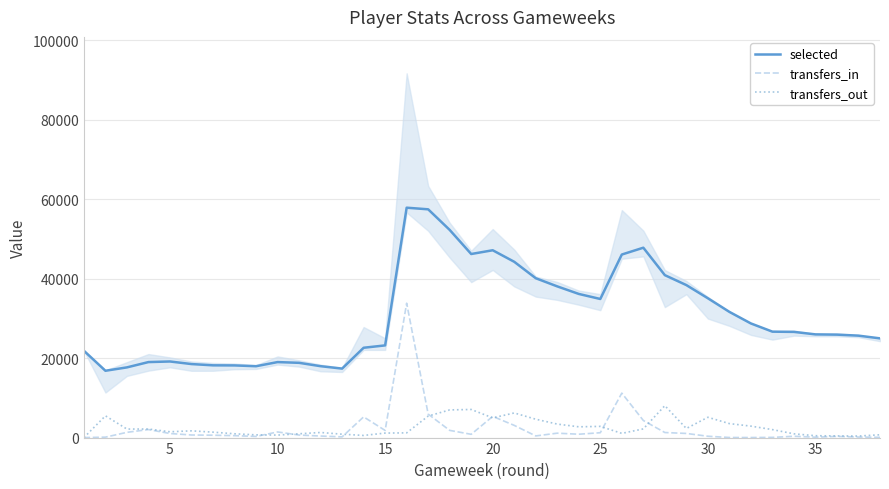

Which series has the largest total across all categories?

selected